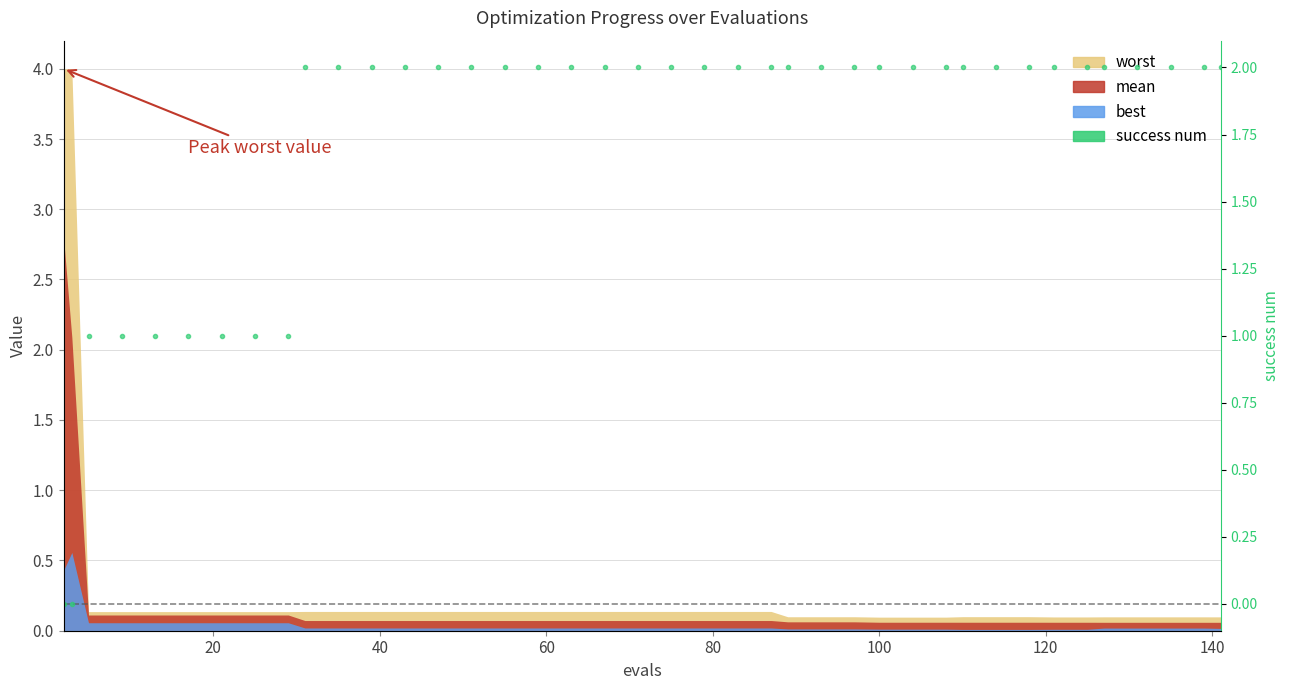

What is the sum of the values at 19 and 80?

3